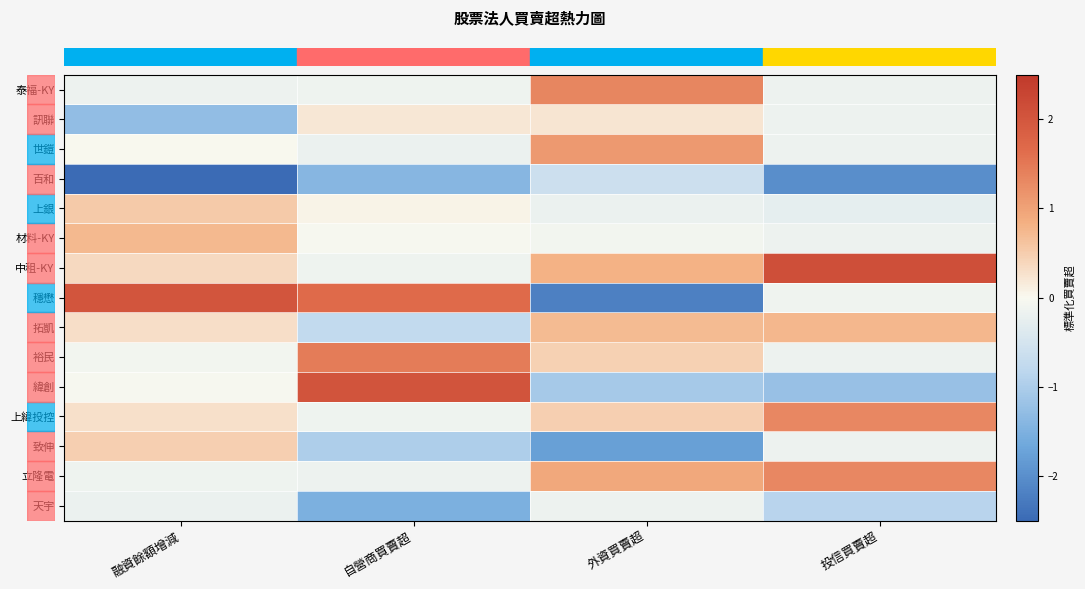

Which has a higher value, 外資買賣超 or 投信買賣超?

外資買賣超